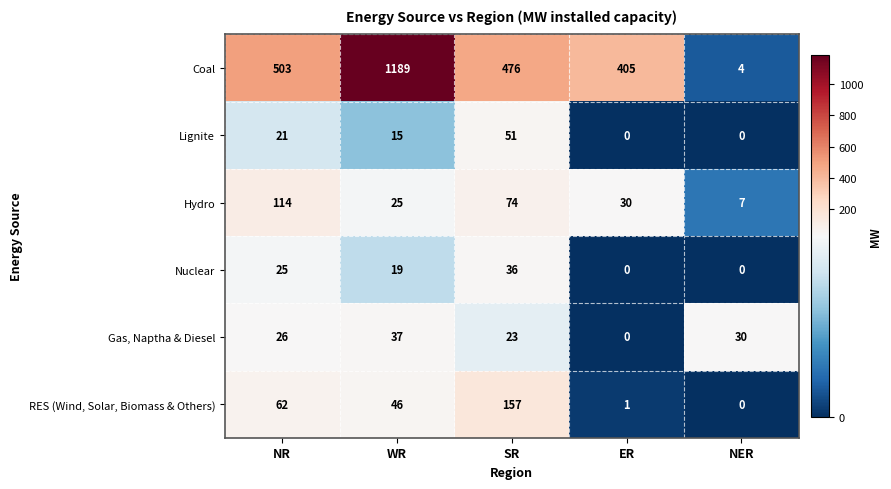

Which series has the largest range (max minus min)?

Coal